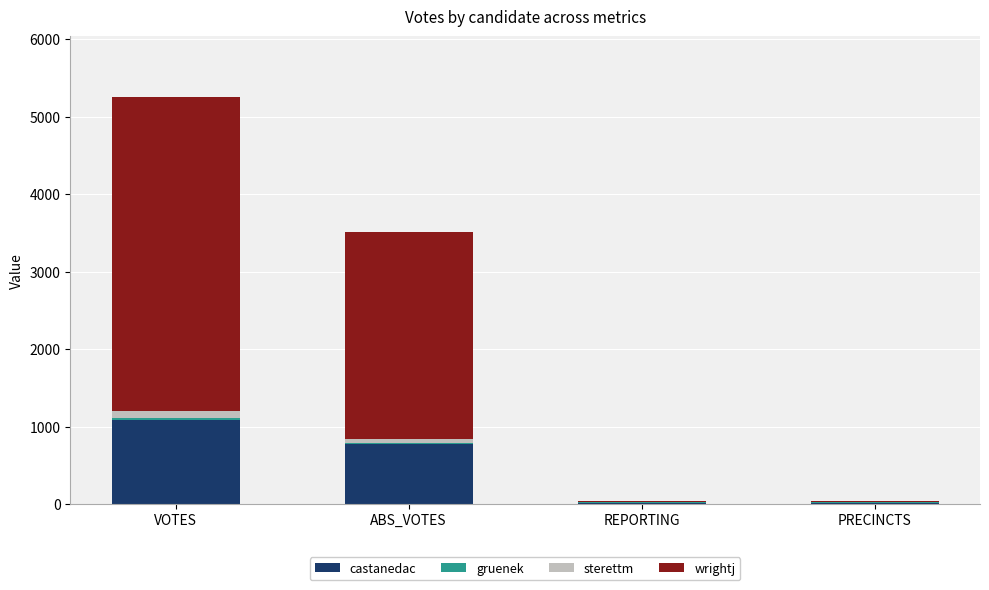

The value of castanedac at ABS_VOTES is 770. True or false?

True